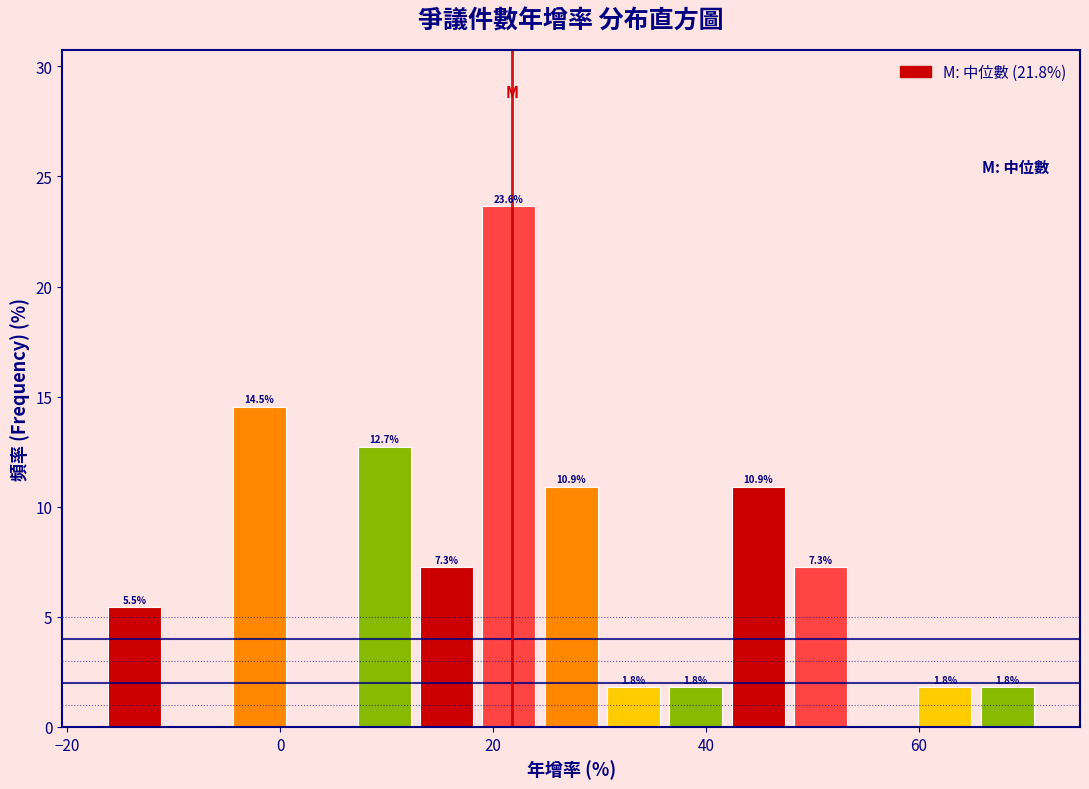

Around what value on the x-axis is the tallest bar? Give the approximate position of its centre, as read against the axis.

22